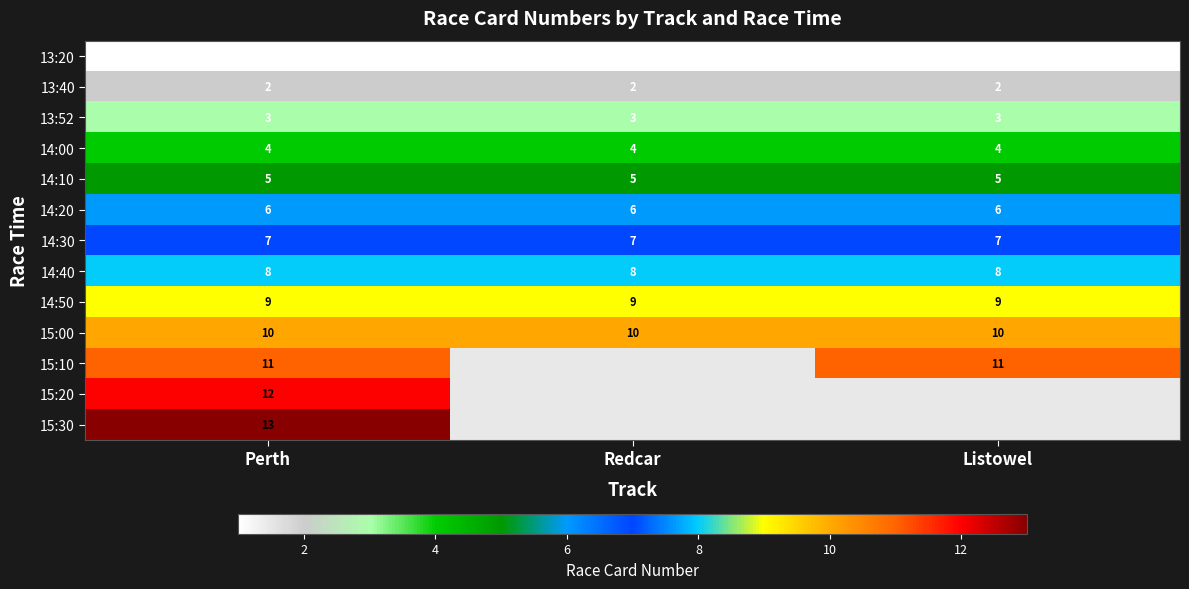

What is the approximate value of 14:20 at Redcar?

6